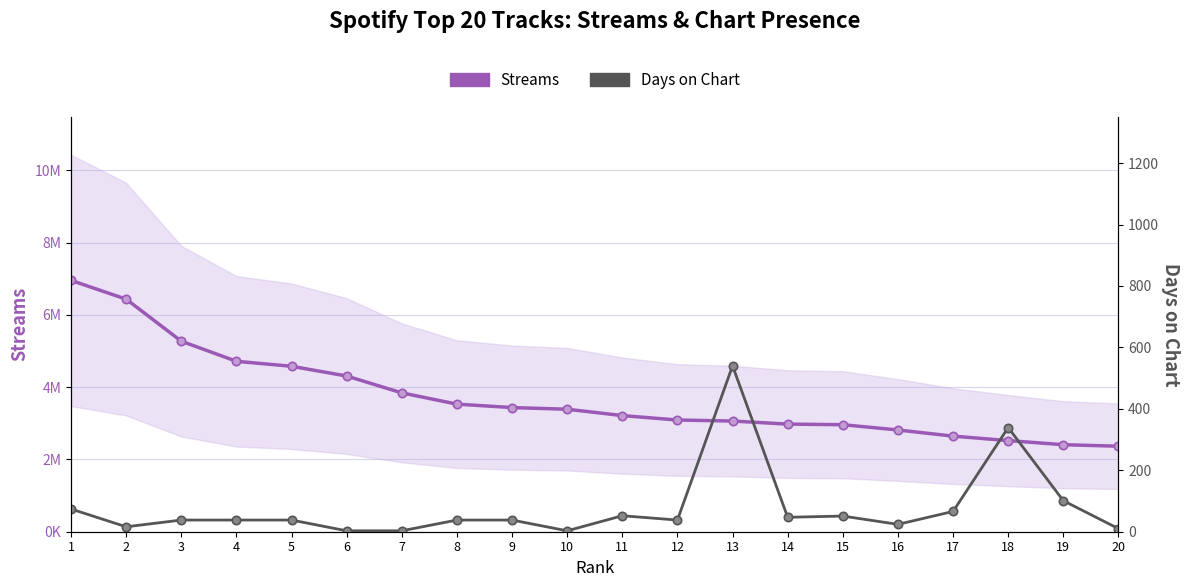

Where is Days on Chart nearest to the value 271?

18